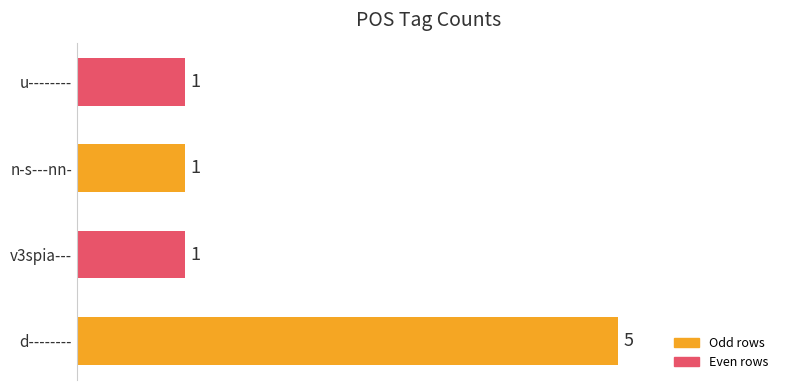

Count the values in the range 1 to 5.

4